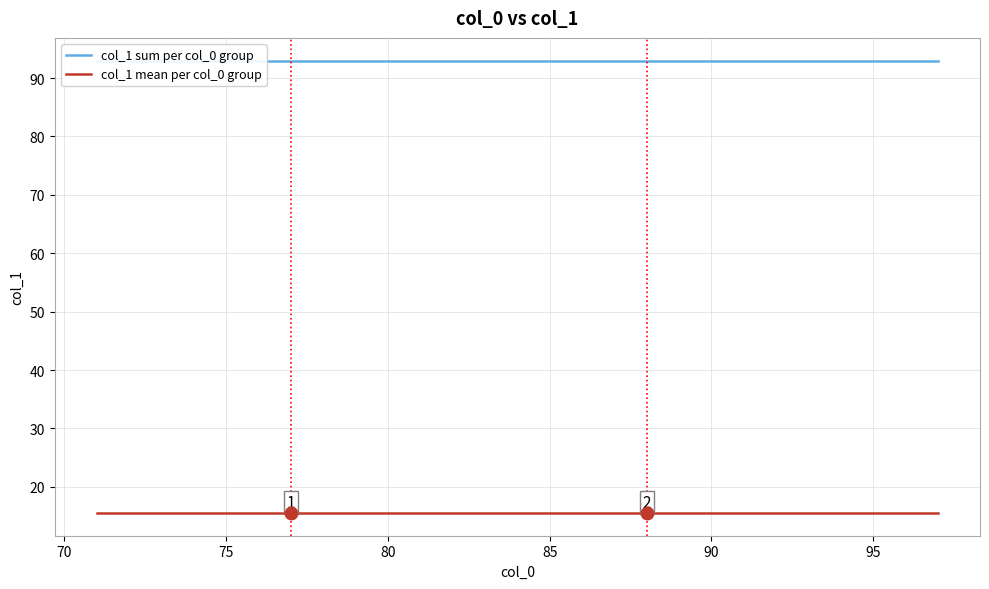

Reading left to right, list all the values displayed in this chart.

col_1 sum per col_0 group: 93.0	93.0	93.0	93.0	93.0	93.0	93.0	93.0	93.0	93.0	93.0	93.0	93.0	93.0	93.0	93.0	93.0	93.0	93.0	93.0	93.0	93.0	93.0	93.0	93.0	93.0	93.0
col_1 mean per col_0 group: 15.5	15.5	15.5	15.5	15.5	15.5	15.5	15.5	15.5	15.5	15.5	15.5	15.5	15.5	15.5	15.5	15.5	15.5	15.5	15.5	15.5	15.5	15.5	15.5	15.5	15.5	15.5